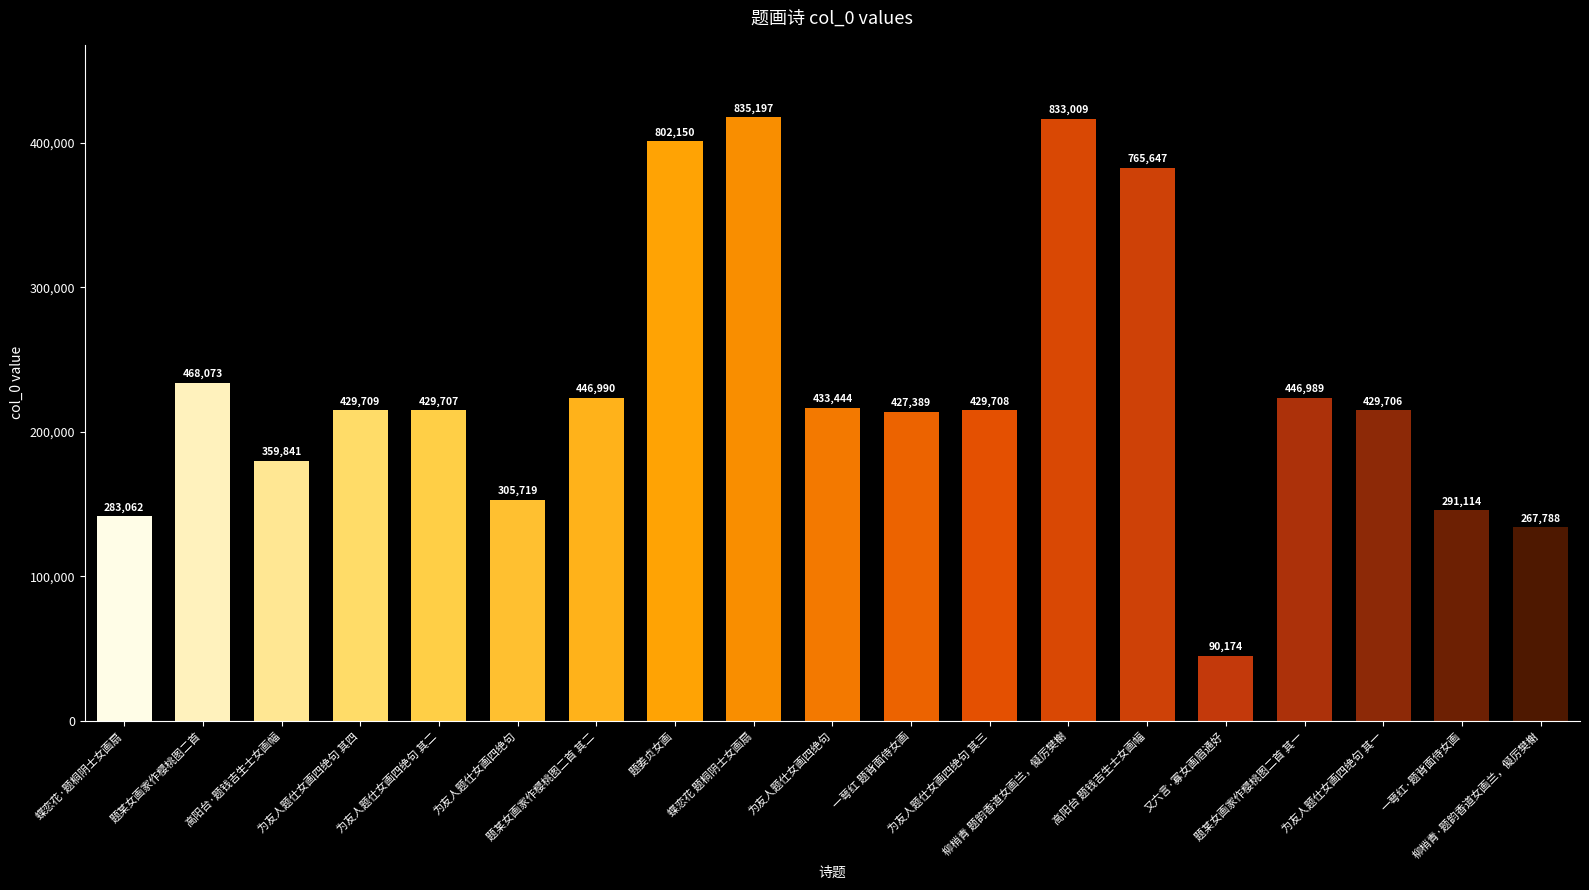

What is the label of the 8th bar from the right?

为友人题仕女画四绝句 其三